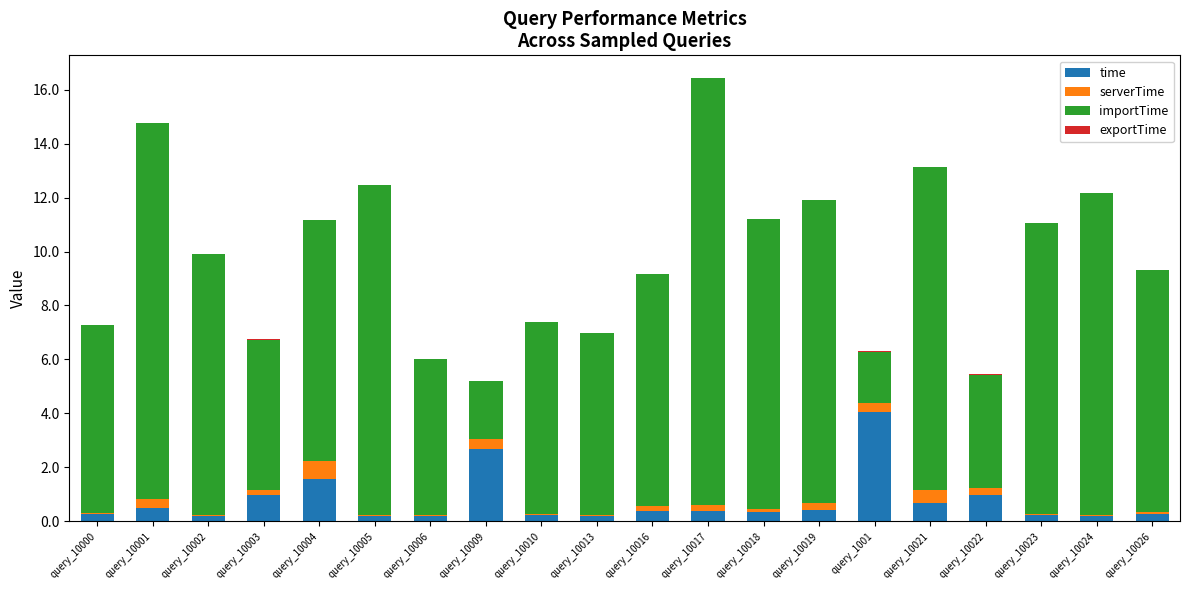

Which category has the highest value in the time series?

query_1001